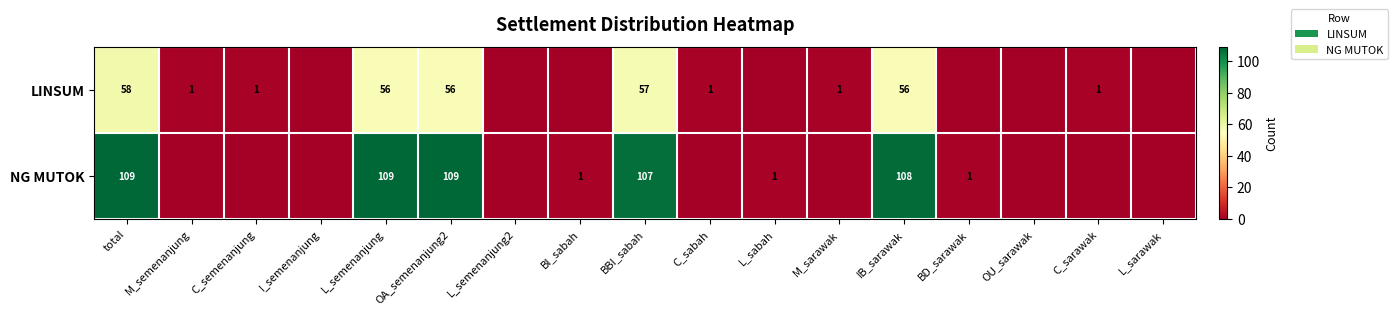

Which category has the highest value across all series?

total